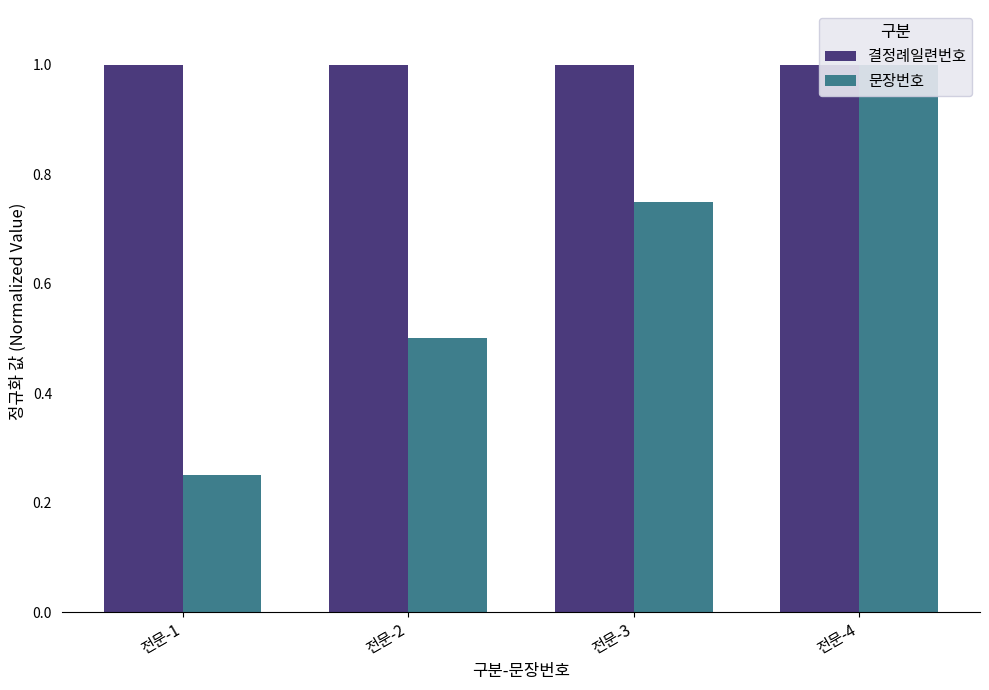

True or false: 결정례일련번호 has a value of 1.6 at 전문-4.

False